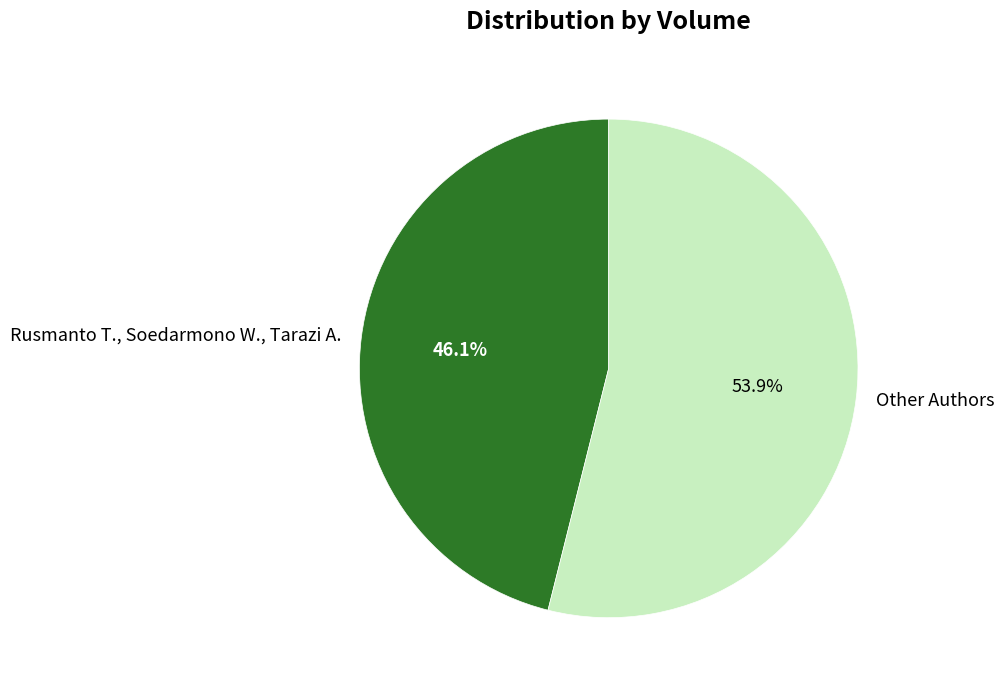

Rank the categories by value from highest to lowest.

Other Authors, Rusmanto T., Soedarmono W., Tarazi A.